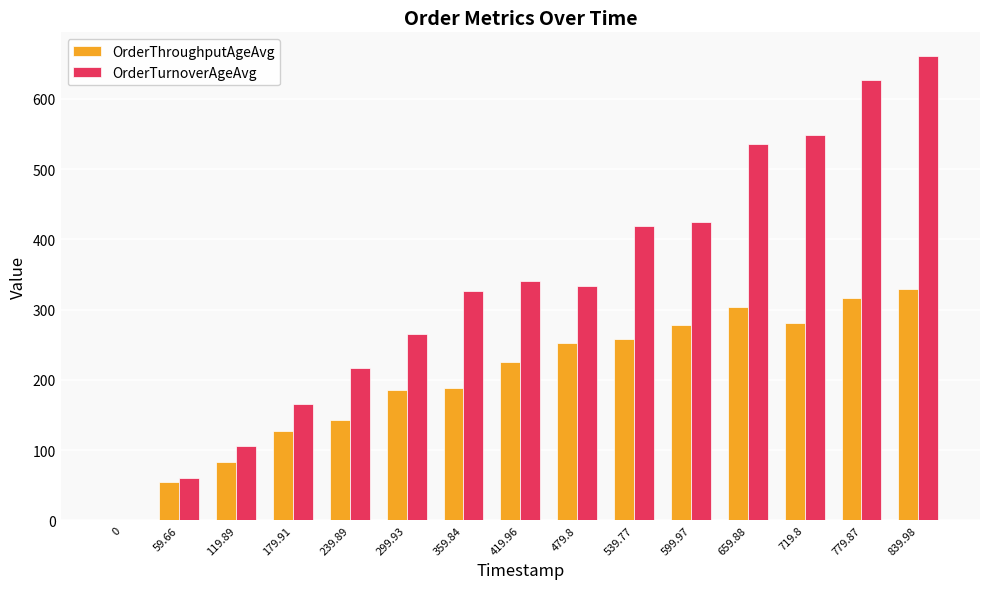

Between 539.77 and 599.97, which series saw the biggest shift?

OrderThroughputAgeAvg